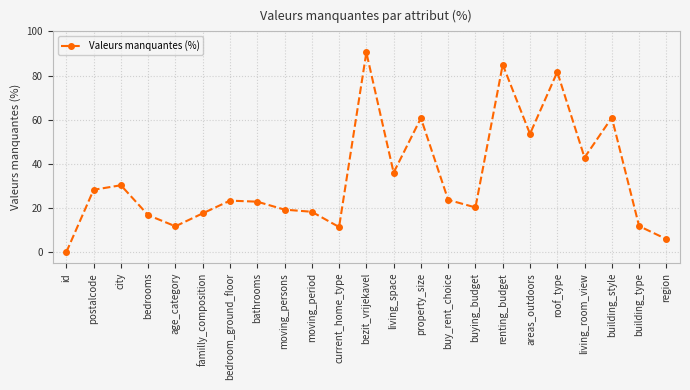

What is the change in value from age_category to bezit_vrijekavel?

+78.8